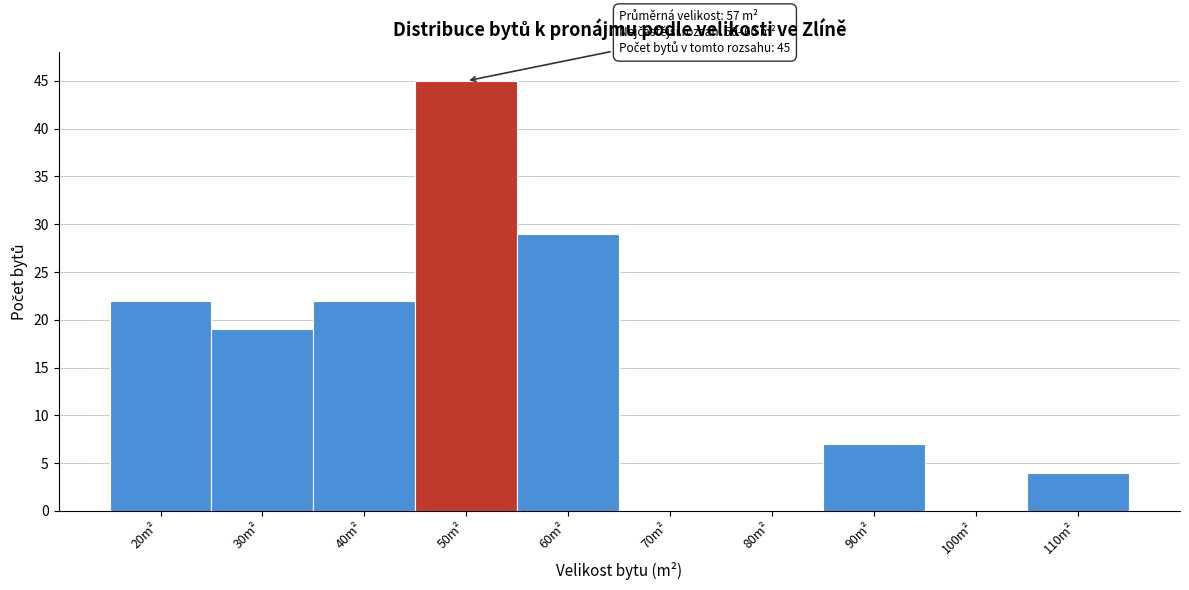

Reading left to right, list all the values displayed in this chart.

20m²=22	30m²=19	40m²=22	50m²=45	60m²=29	70m²=0	80m²=0	90m²=7	100m²=0	110m²=4